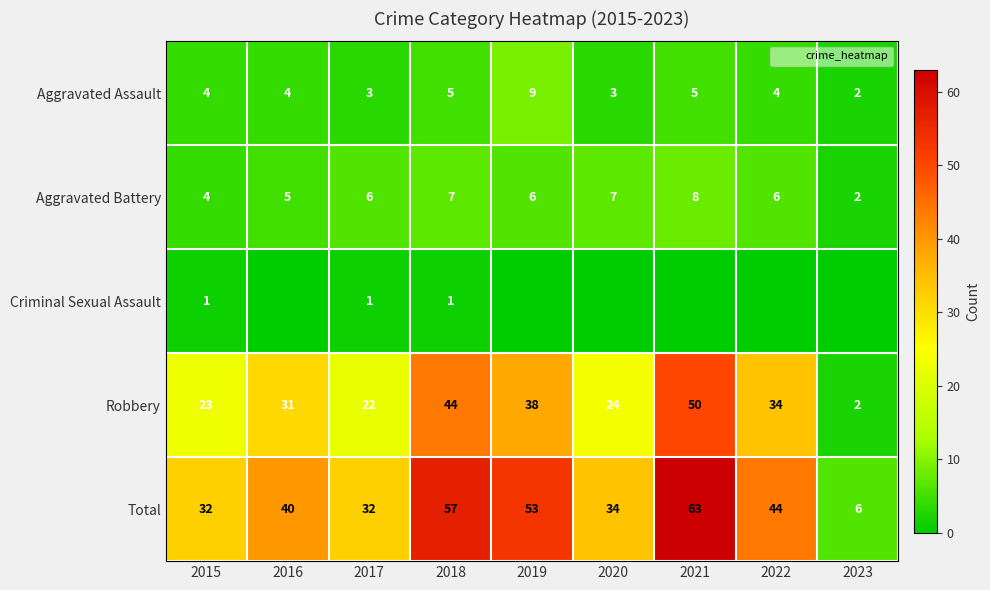

What is the spread (max minus min) of values at 2017?

31